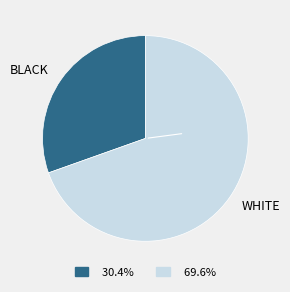

What is the smallest slice in the pie chart?

BLACK